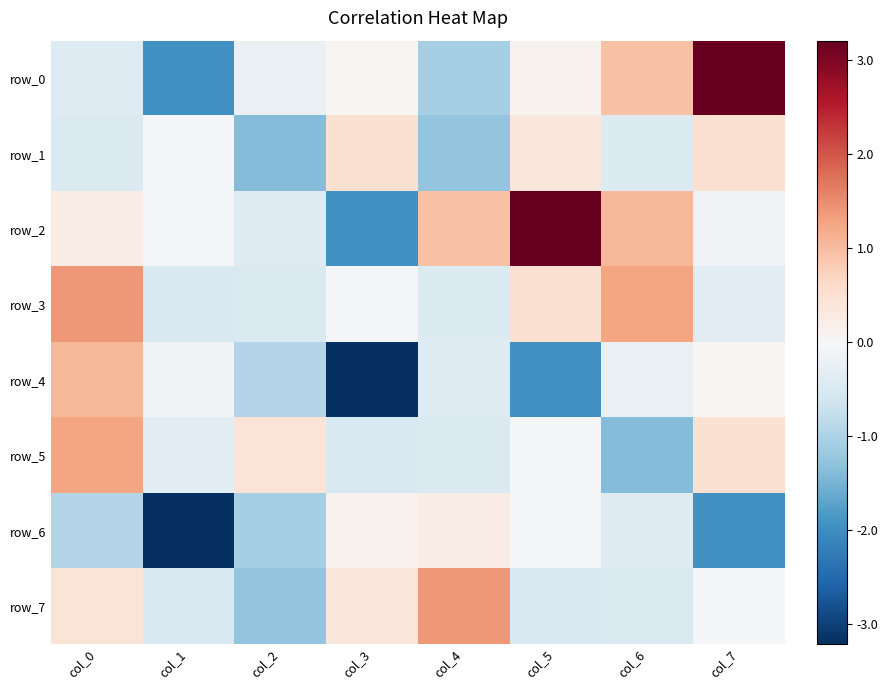

At which label does row_6 first exceed 0?

col_3